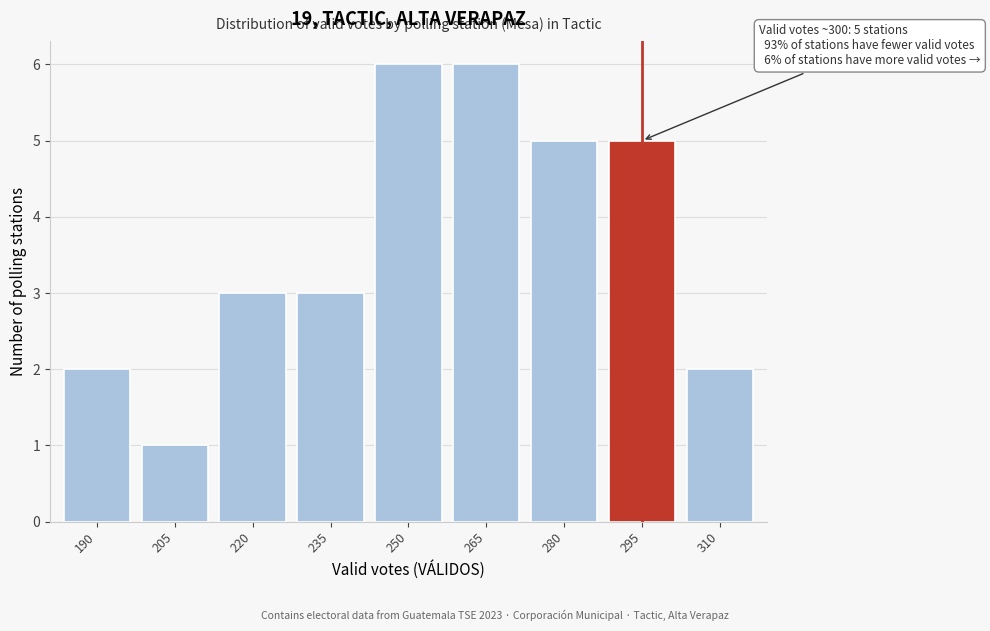

Reading left to right, transcribe all the data shown in this chart.

190=2	205=1	220=3	235=3	250=6	265=6	280=5	295=5	310=2